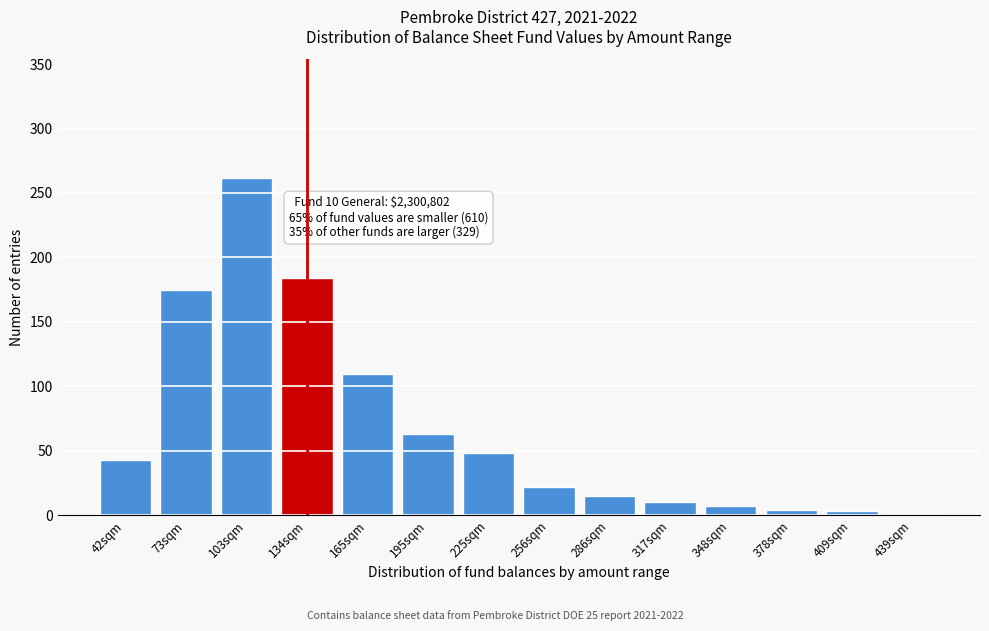

Which label corresponds to the largest value in the chart?

103sqm